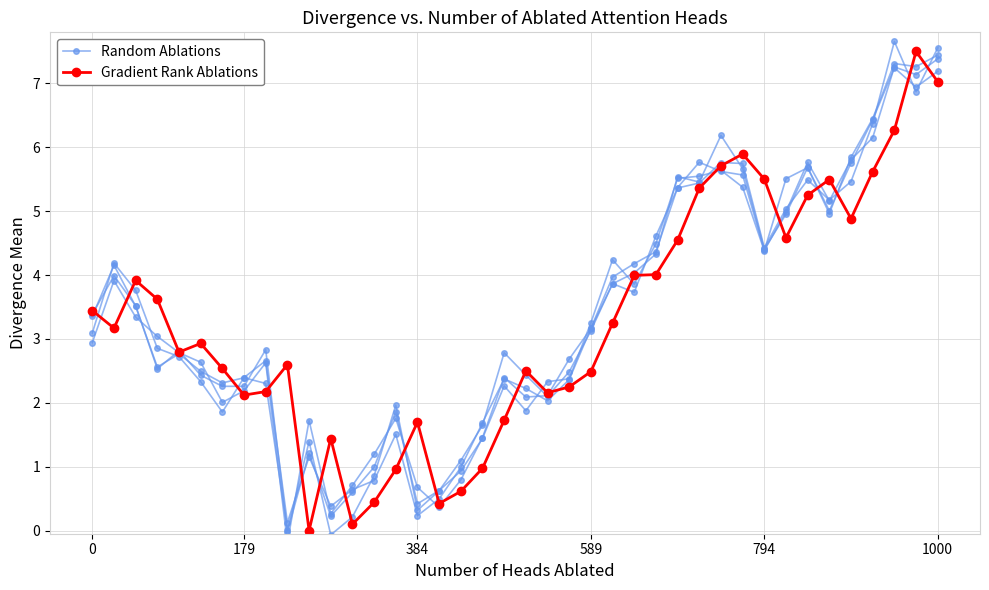

Is this an area chart (filled region under the line)?

No